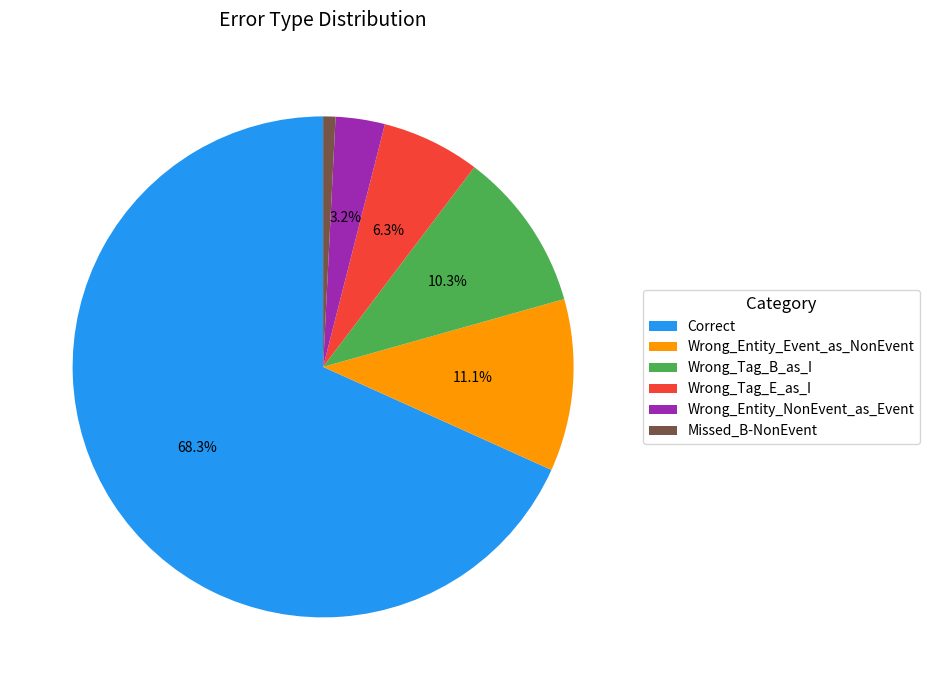

Which category has the biggest portion of the pie?

Correct